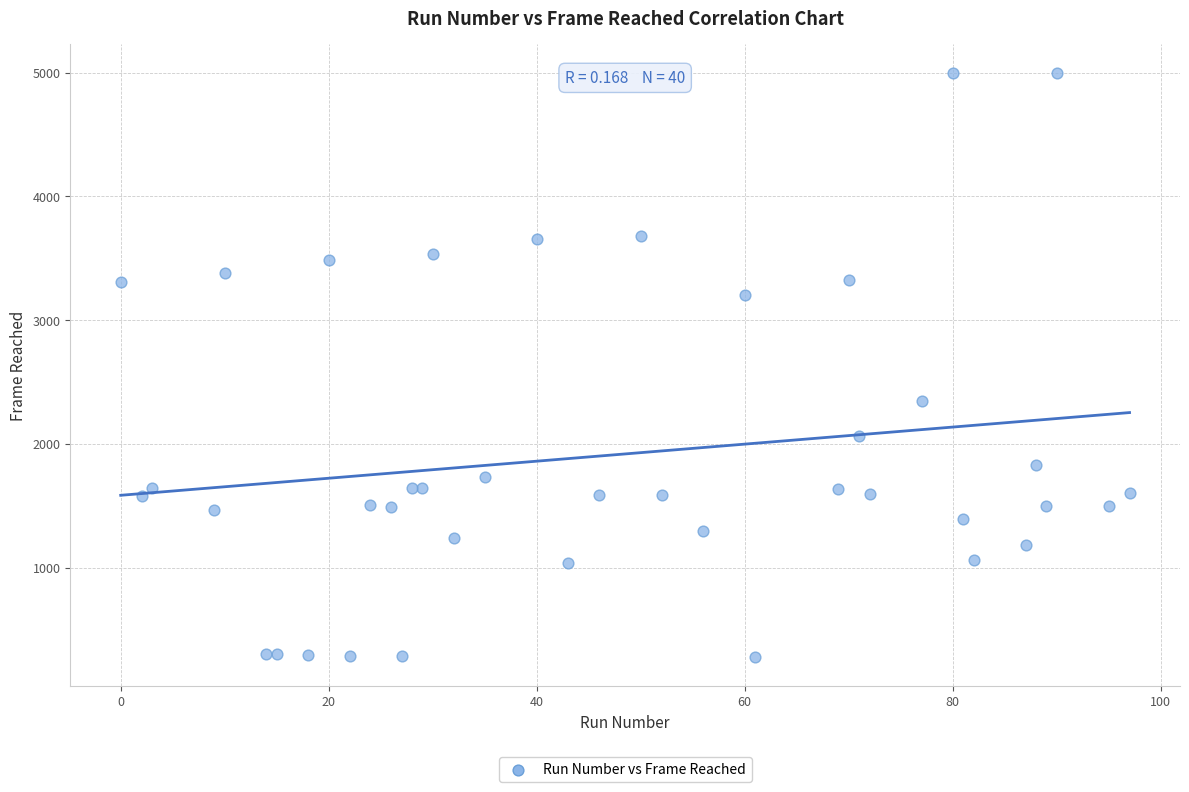

What Y value in the scatter plot is closest to 2638?

2346